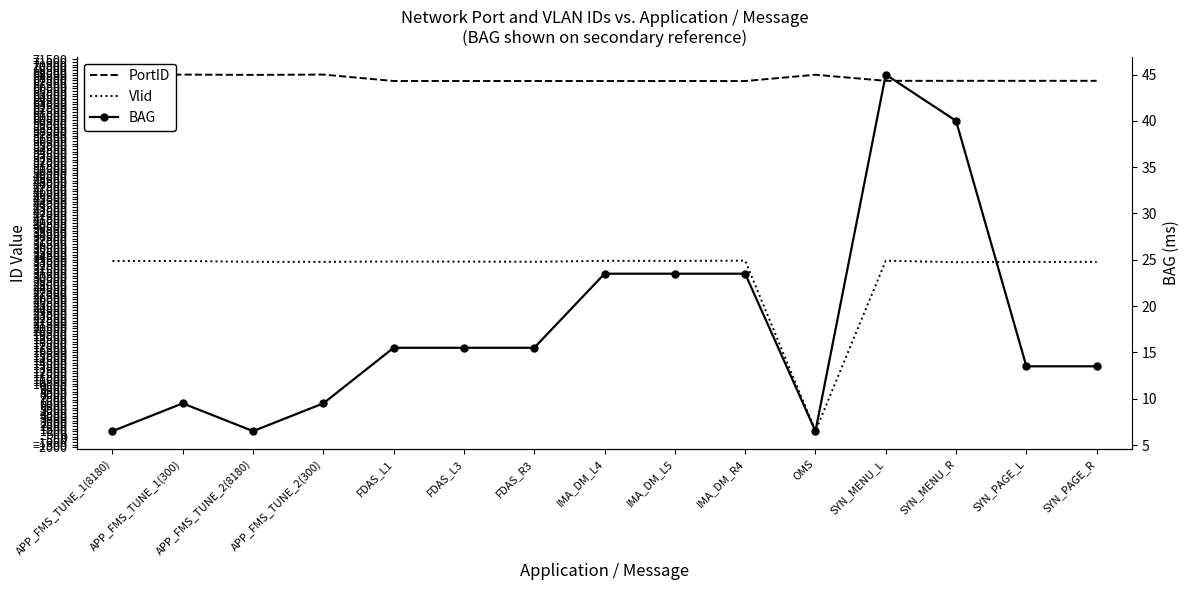

List the series in order of their overall mean, highest first.

PortID, Vlid, BAG